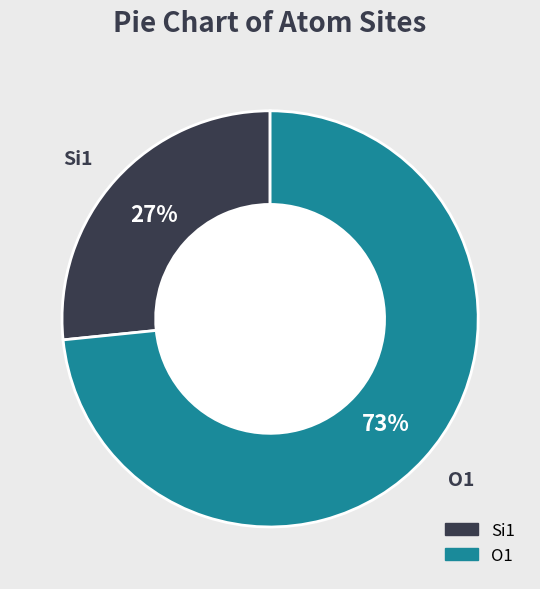

How many slices are in this pie chart?

2